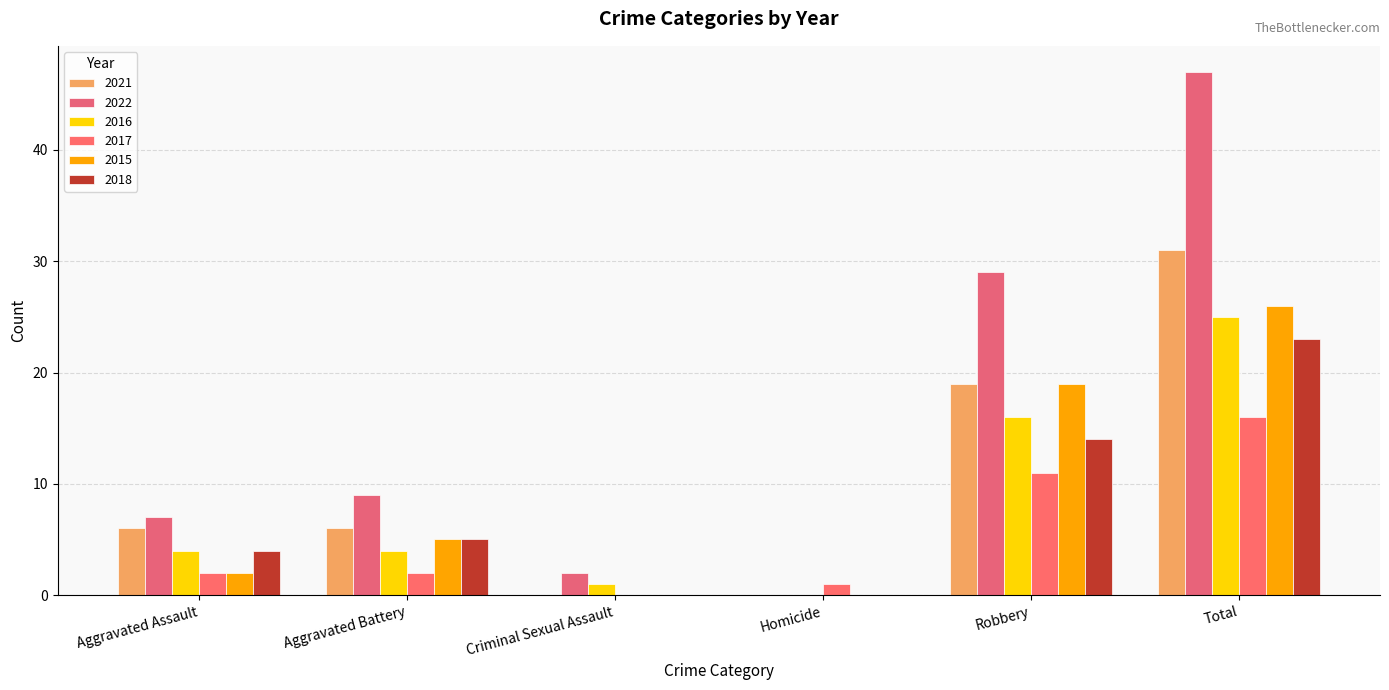

List the labels in order of 2015 value, largest first.

Total, Robbery, Aggravated Battery, Aggravated Assault, Criminal Sexual Assault, Homicide